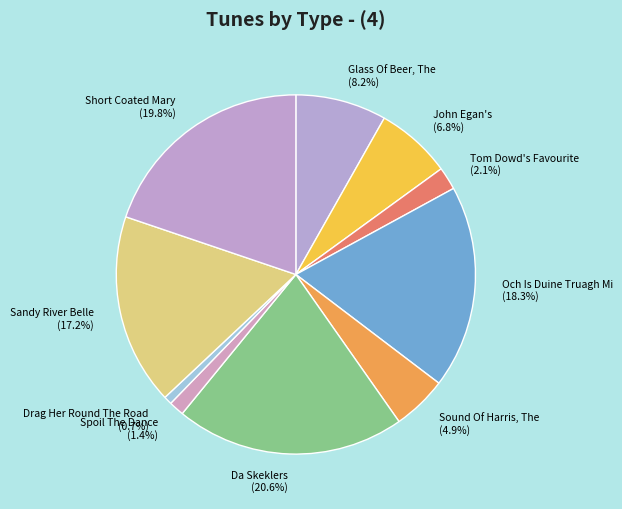

To the nearest percent, what is the difference between the largest and smallest slice percentages?

20%